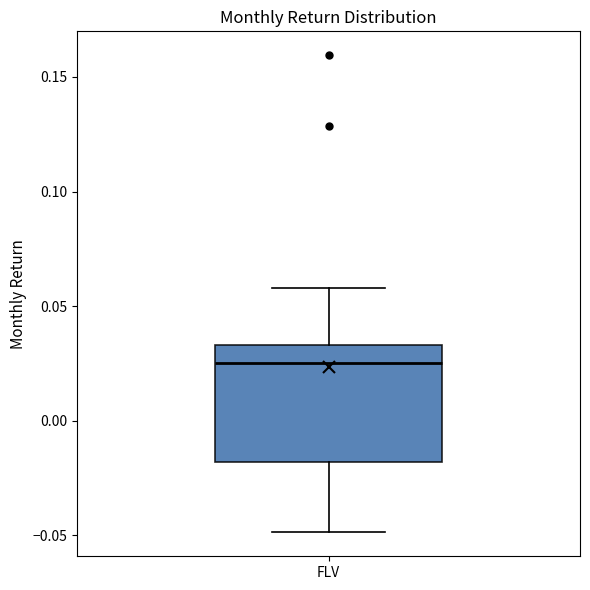

Where does the lower whisker of the box for FLV end on the y-axis? The values are not printed on the chart, so give them approximately, as read against the axis.

-0.050